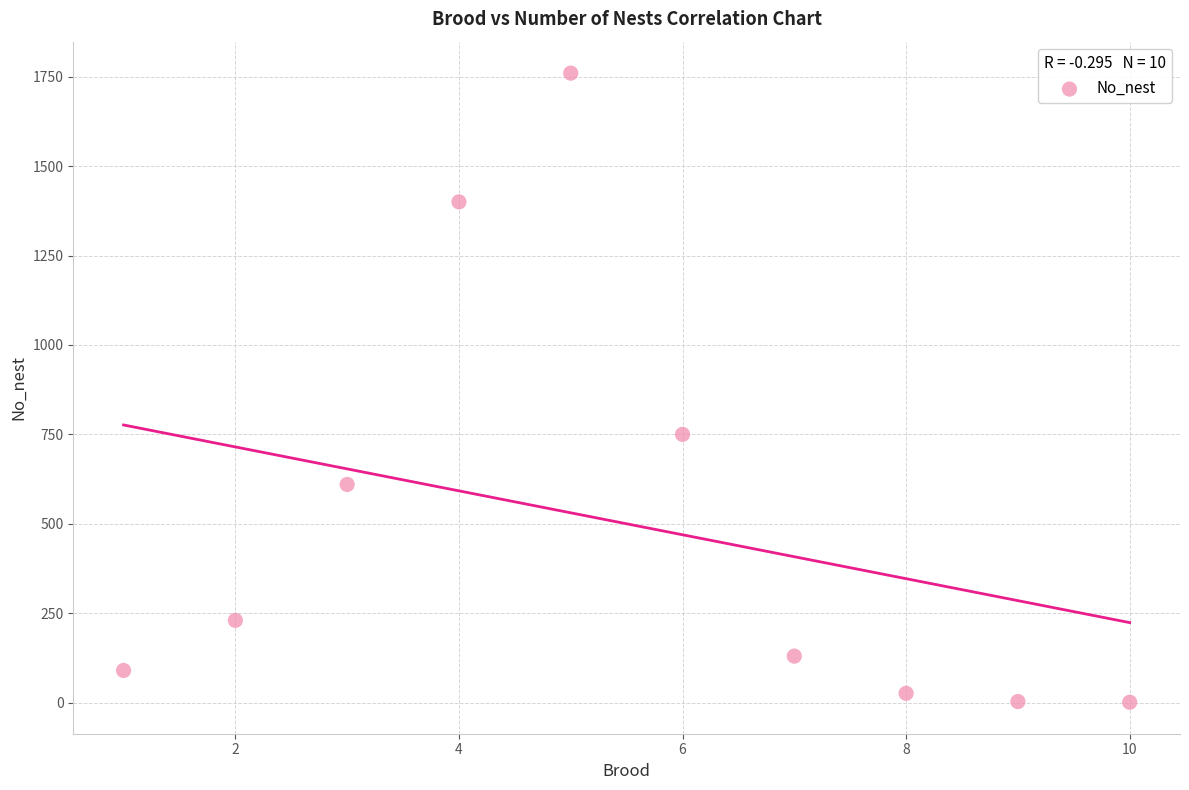

What Y value in the scatter plot is closest to 880?

750